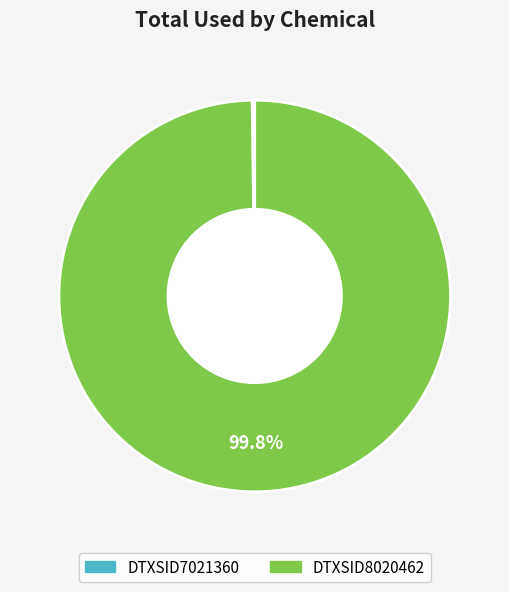

What is the majority slice?

DTXSID8020462